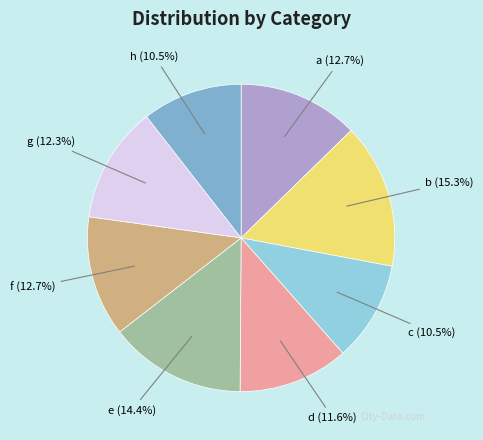

How many segments does this pie chart have?

8